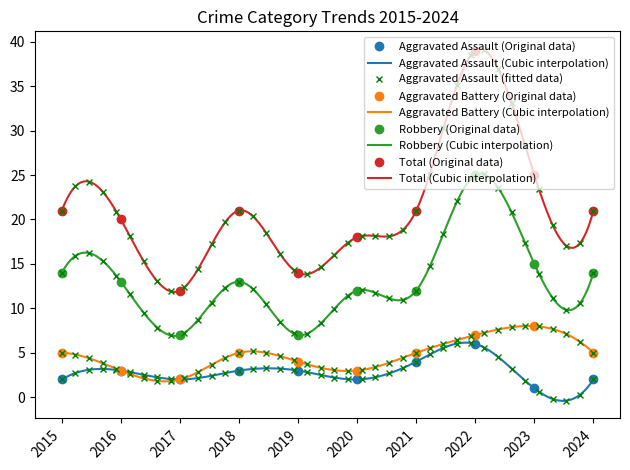

The Total series shows 51 at 2022. True or false?

False